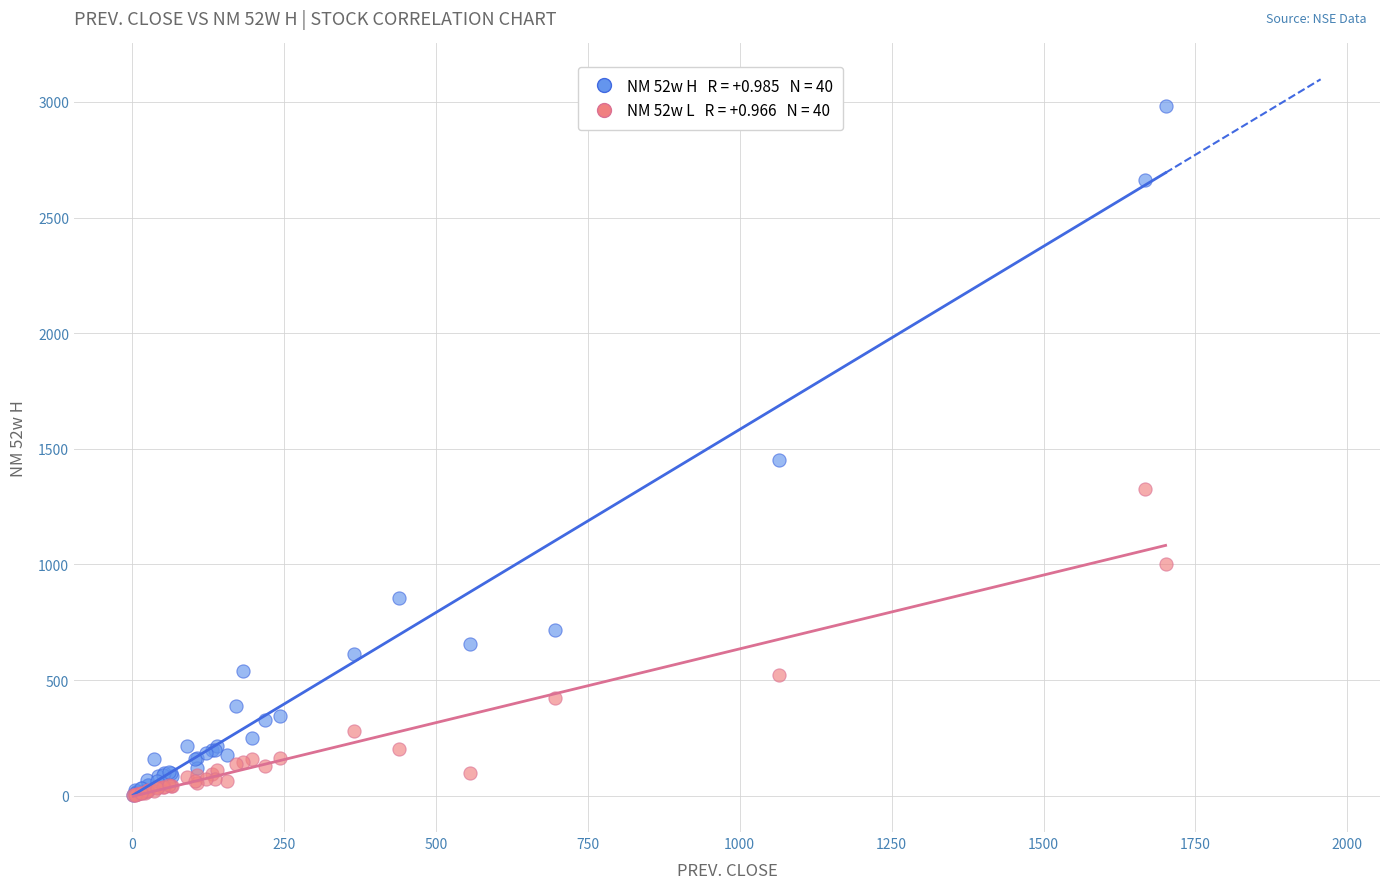

Across all series, what Y value is closest to 1492?

1451.7